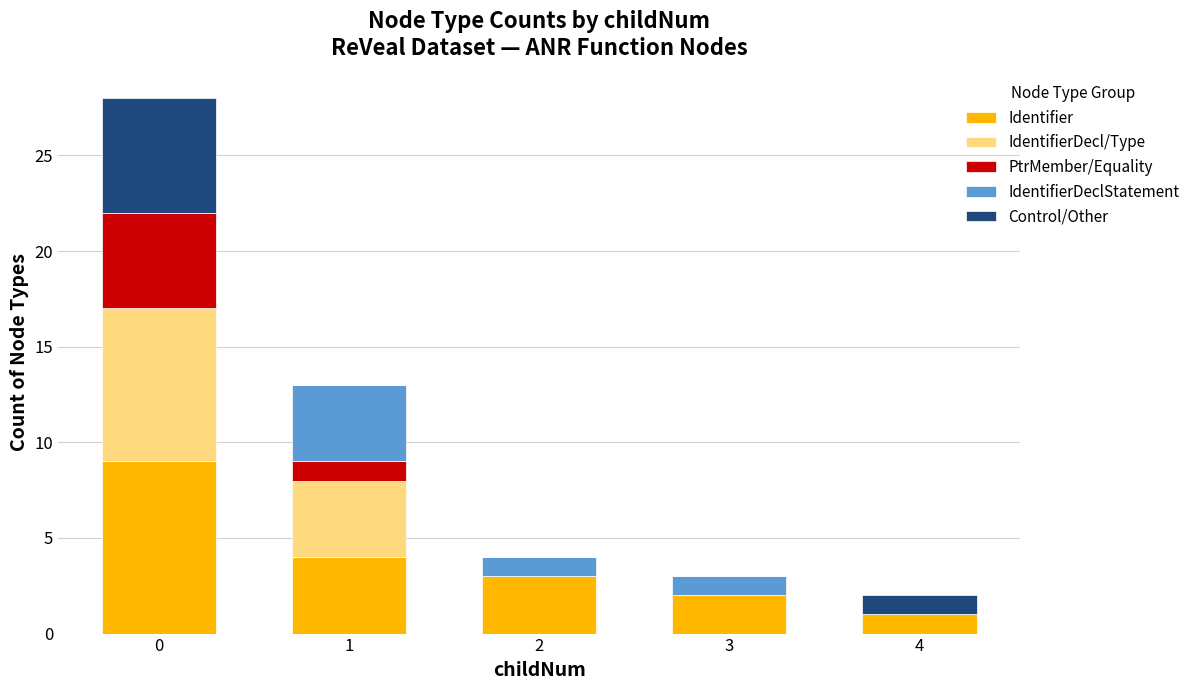

What is the maximum value for Identifier?

9